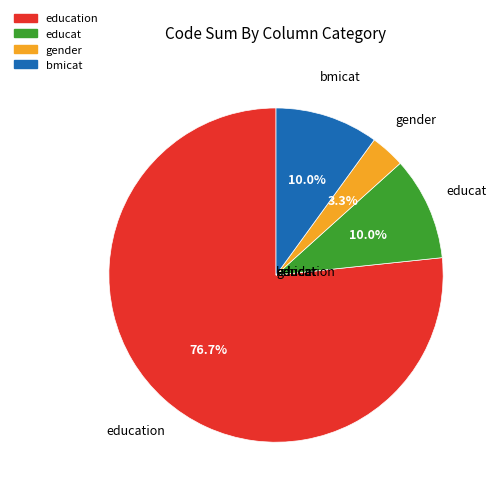

Is there a majority slice in this chart?

Yes